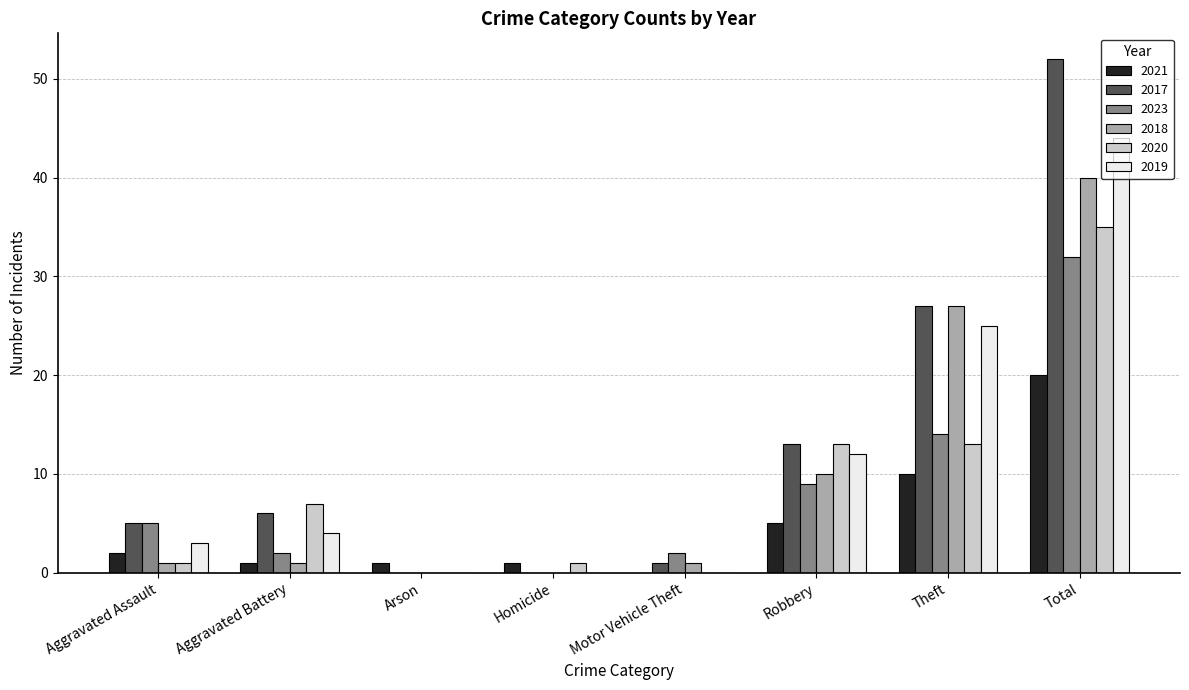

How many groups of bars are there?

8